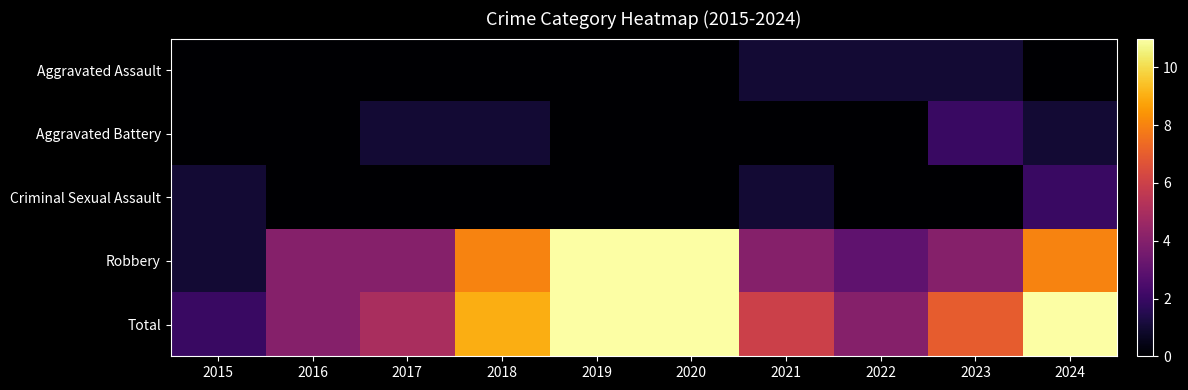

Which has a higher value, 2022 or 2017?

2022